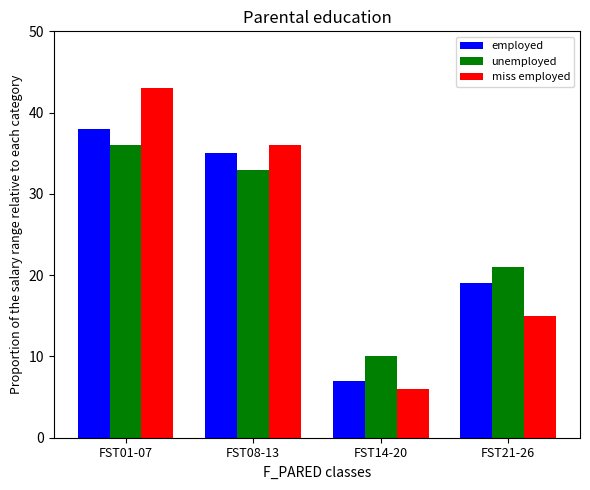

Count the miss employed values in the range 15 to 43.

3